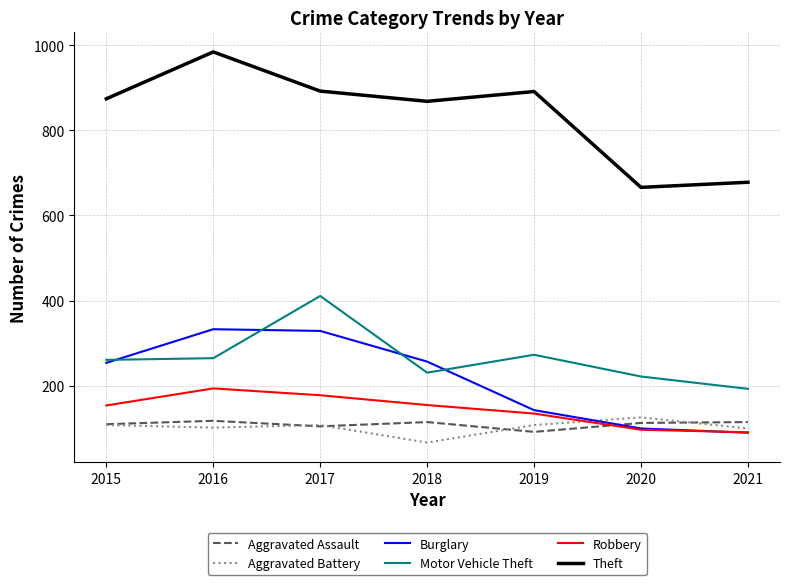

True or false: Theft and Burglary intersect in this chart.

False